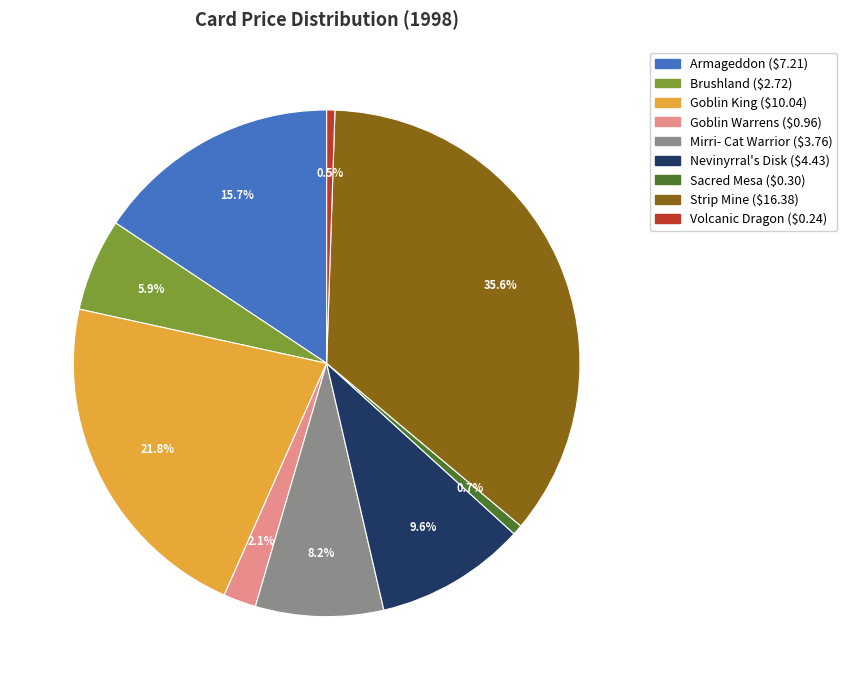

What is the total percentage of Volcanic Dragon and Goblin Warrens?

2.6%